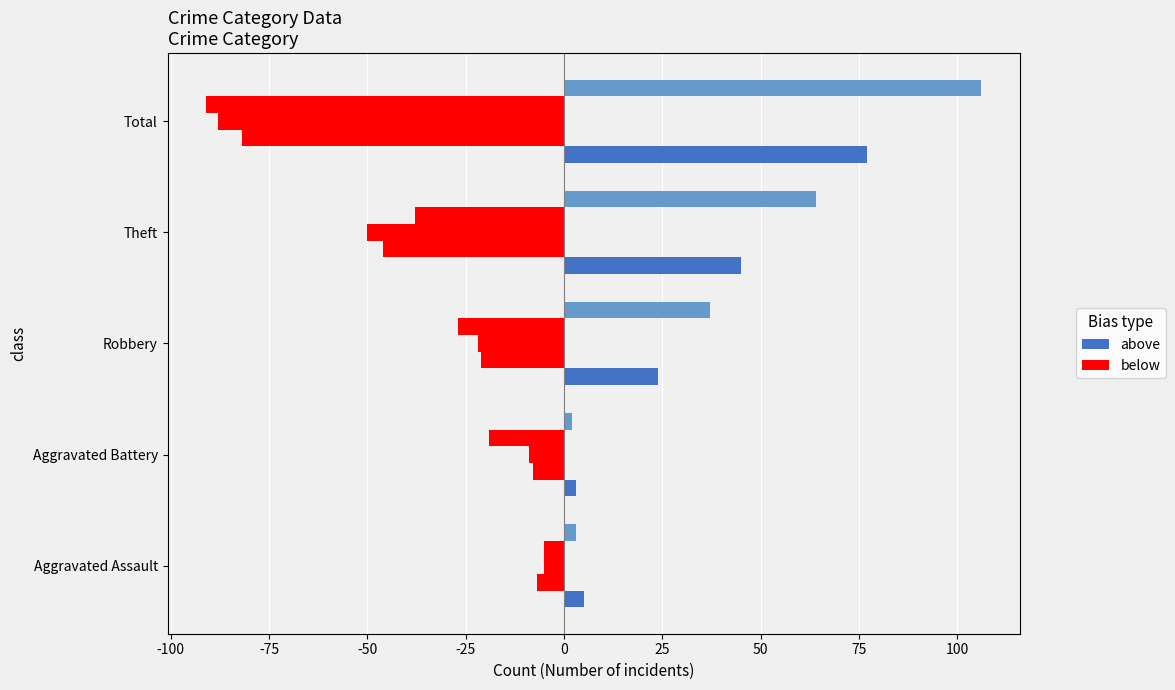

Count the number of data series in this chart.

5